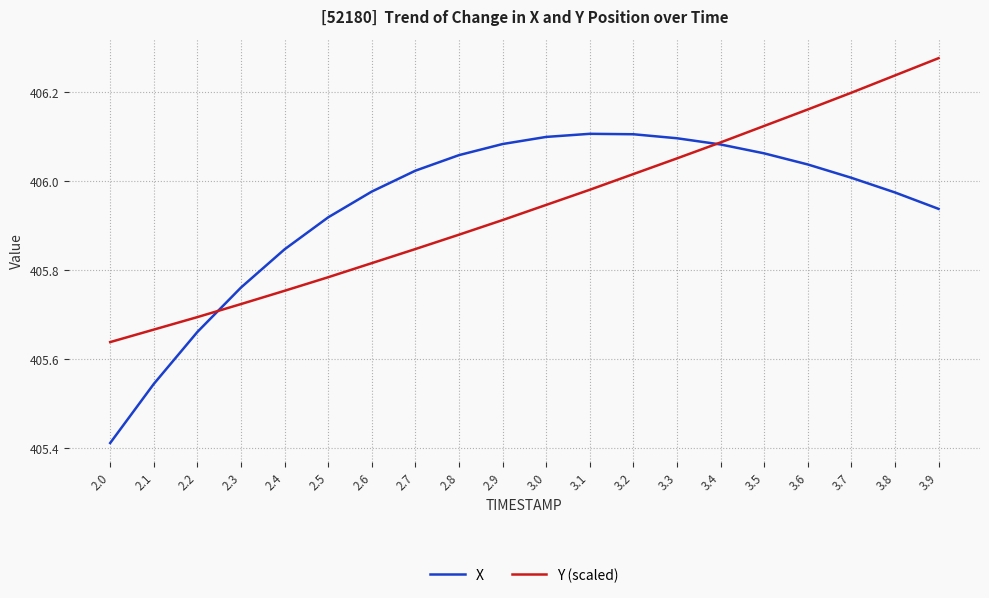

Is the value of X at 3.6 greater than the value of Y (scaled) at 2.7?

Yes